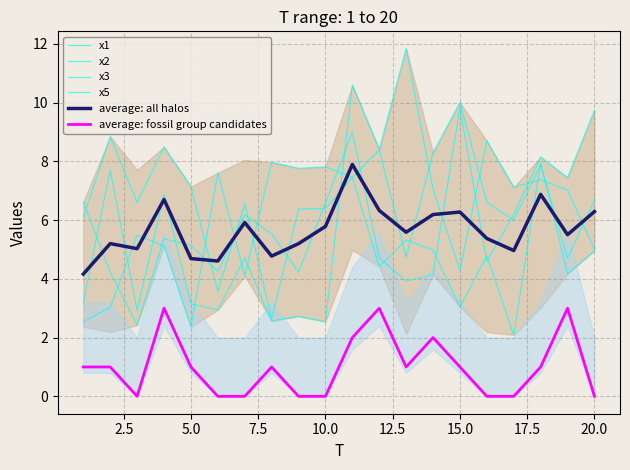

Between 2.5 and 14, which is larger?

14